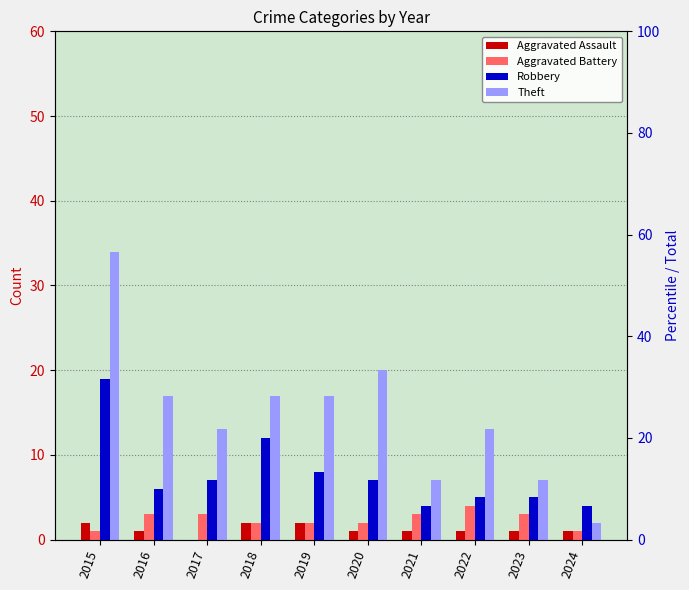

Reading left to right, what are all the values shown in this chart?

Aggravated Assault: 2015=2	2016=1	2017=0	2018=2	2019=2	2020=1	2021=1	2022=1	2023=1	2024=1
Aggravated Battery: 2015=1	2016=3	2017=3	2018=2	2019=2	2020=2	2021=3	2022=4	2023=3	2024=1
Robbery: 2015=19	2016=6	2017=7	2018=12	2019=8	2020=7	2021=4	2022=5	2023=5	2024=4
Theft: 2015=34	2016=17	2017=13	2018=17	2019=17	2020=20	2021=7	2022=13	2023=7	2024=2